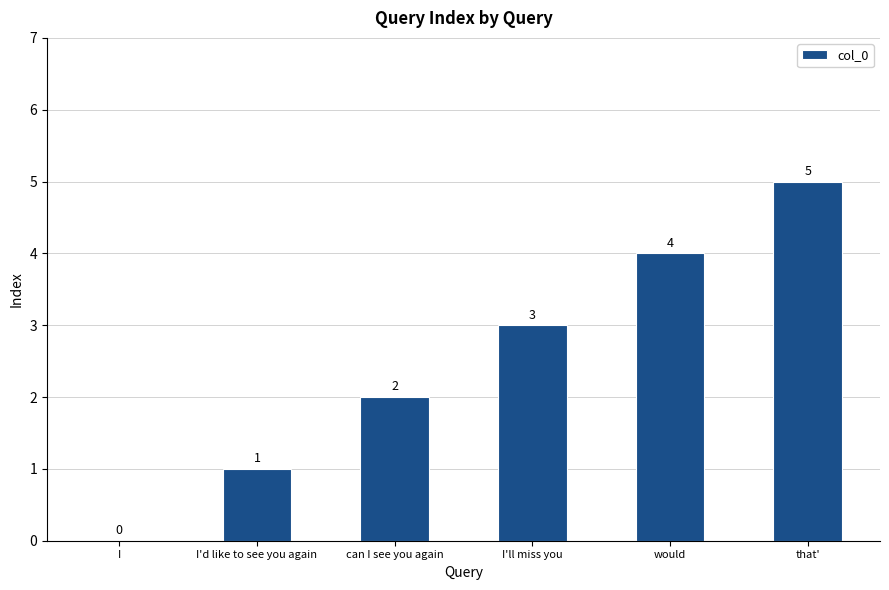

The chart shows a value of 3 at I'll miss you. True or false?

True